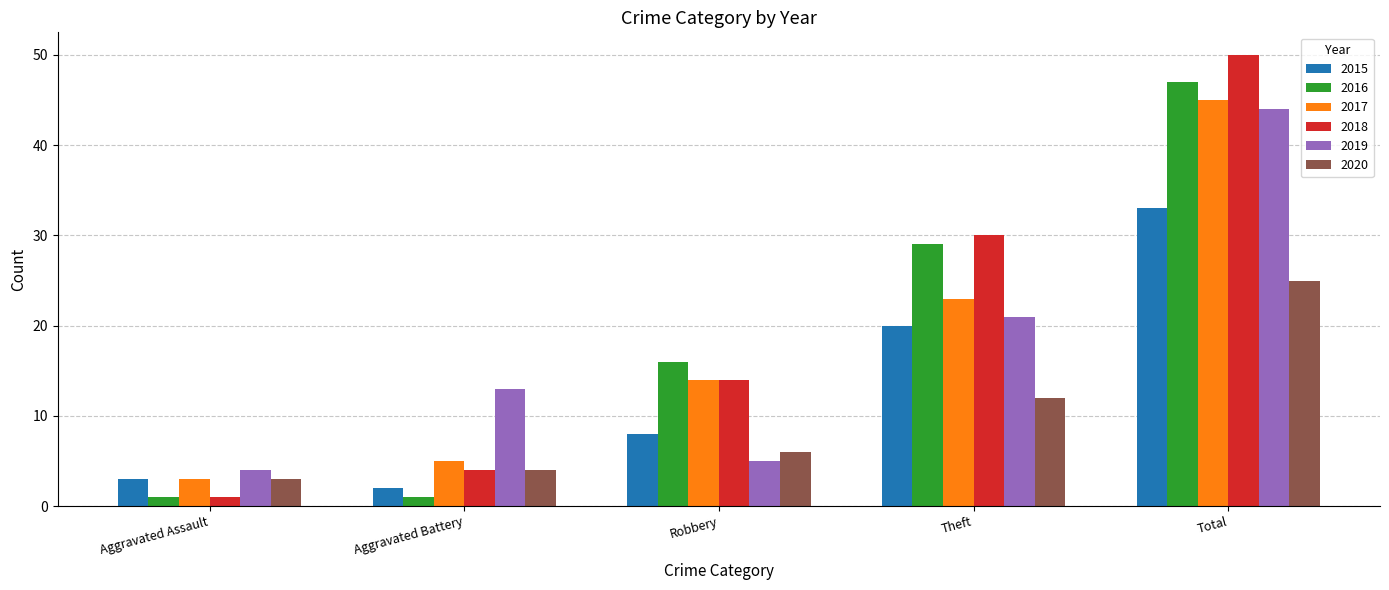

What is the sum of all 2017 values?

90